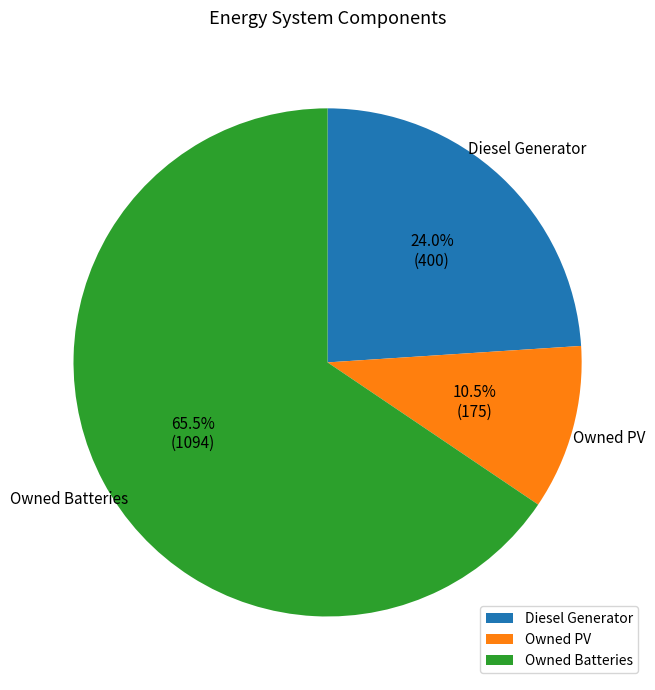

What percentage is the Diesel Generator slice, to the nearest percent?

24%